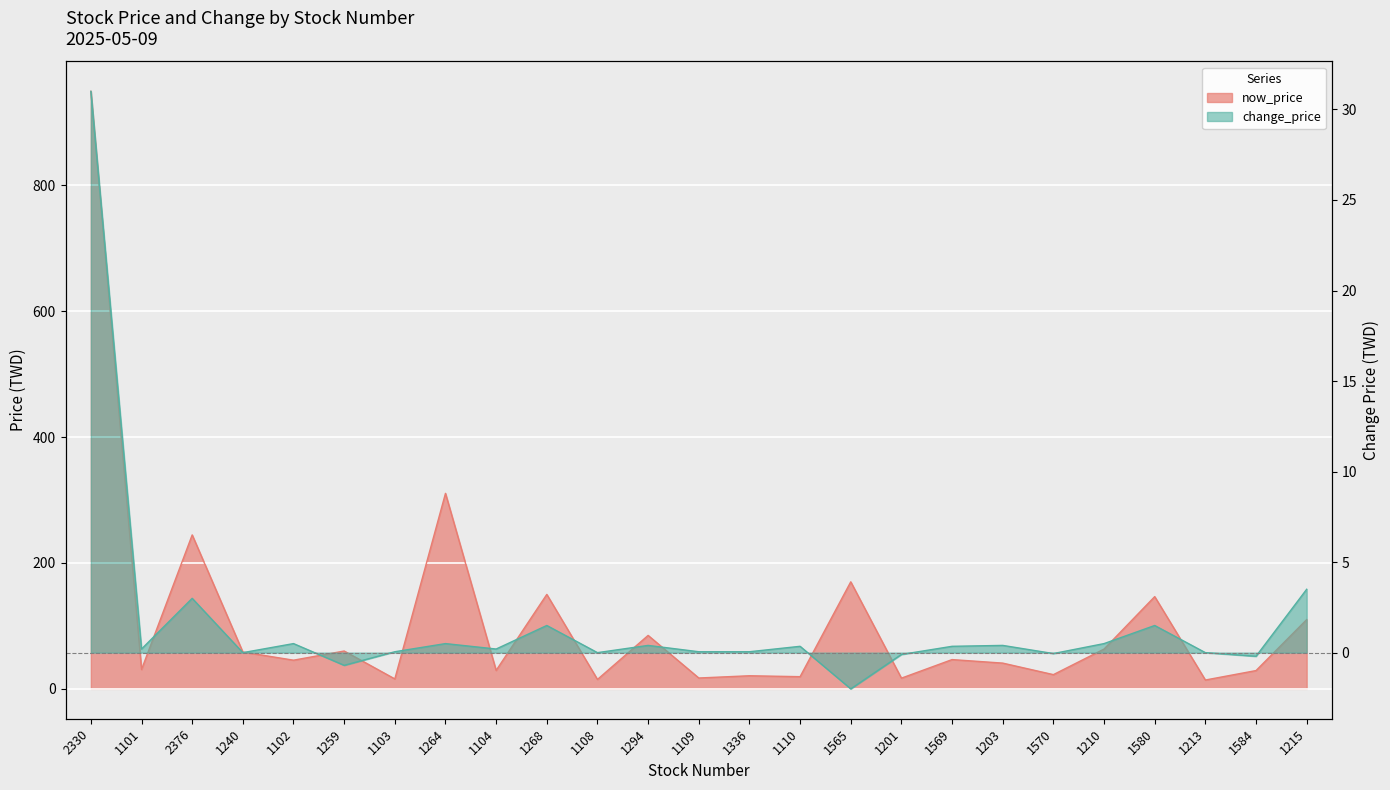

Which has a higher value, 1294 or 1102?

1294